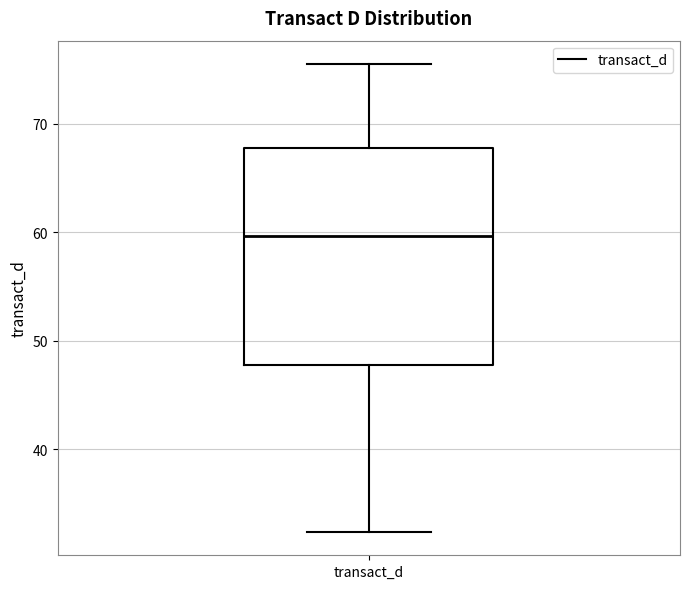

Transcribe this box plot: give where the median line is, the range the box spans, and where the two whiskers end, as read against the y-axis. The values are not printed on the chart, so give them approximately, as read against the axis.

median 60, box 48 to 68, whiskers 32 to 76